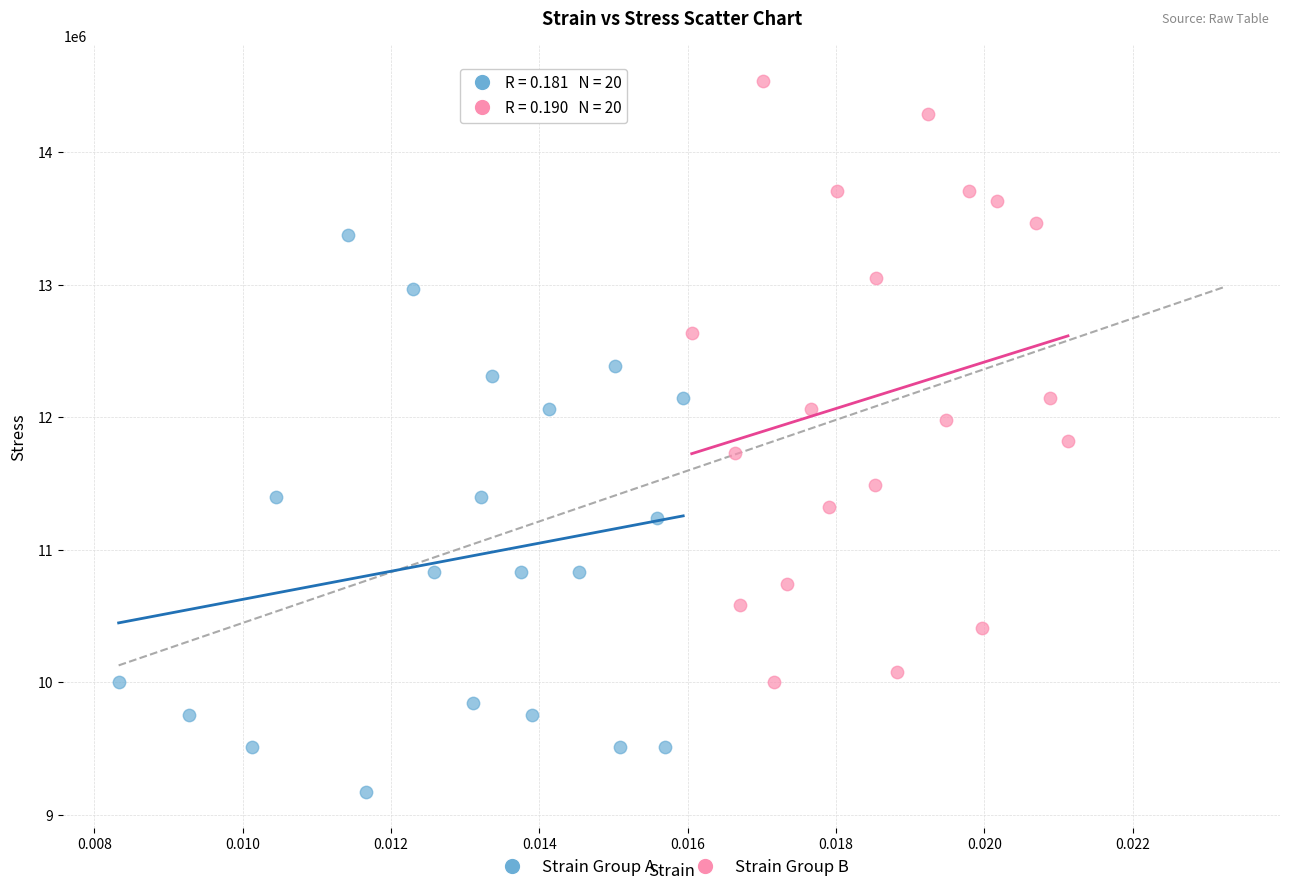

Which series has the largest Y range (max minus min)?

Strain Group B